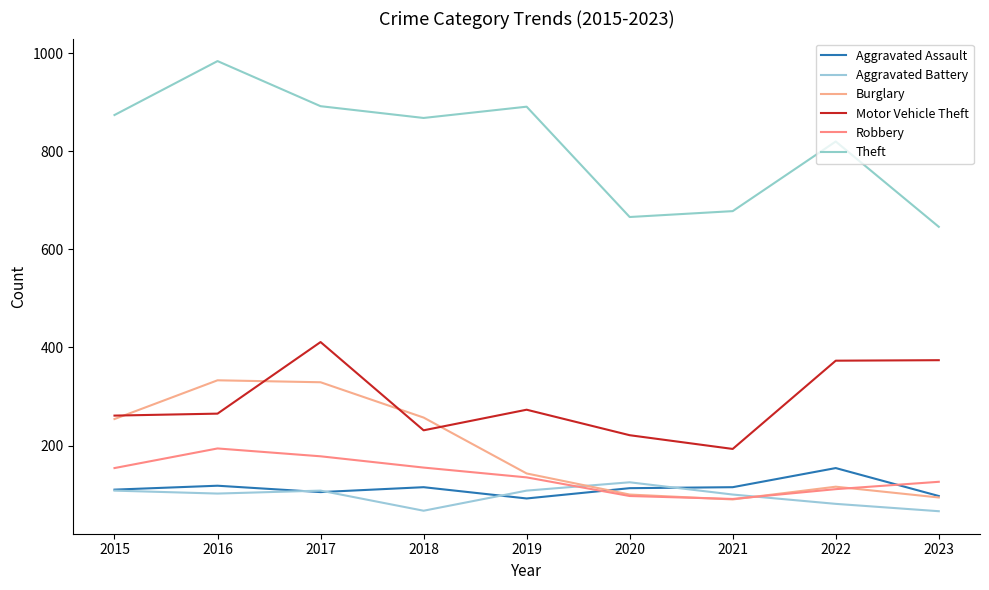

Which series ends up on top after the final intersection of Aggravated Battery and Burglary?

Burglary